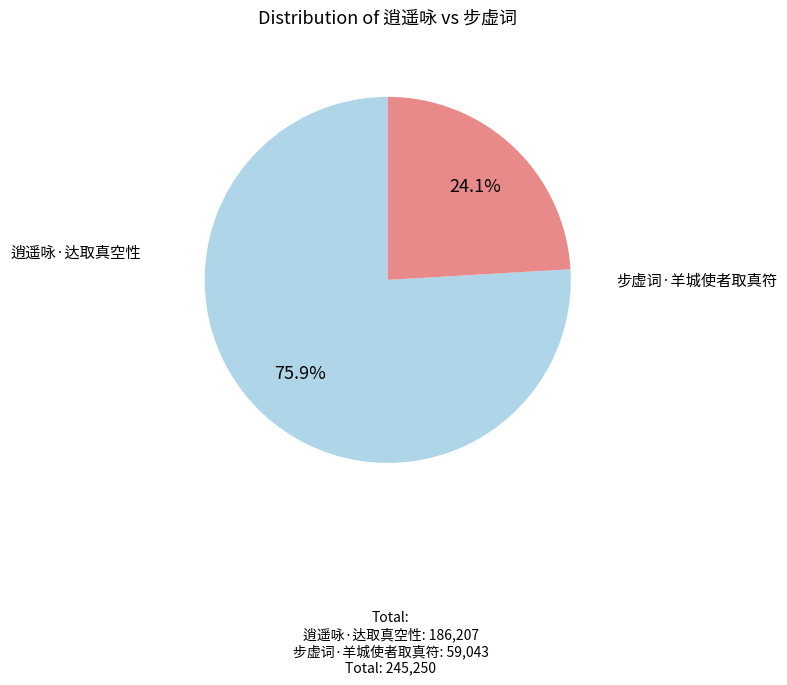

How many slices are in this pie chart?

2